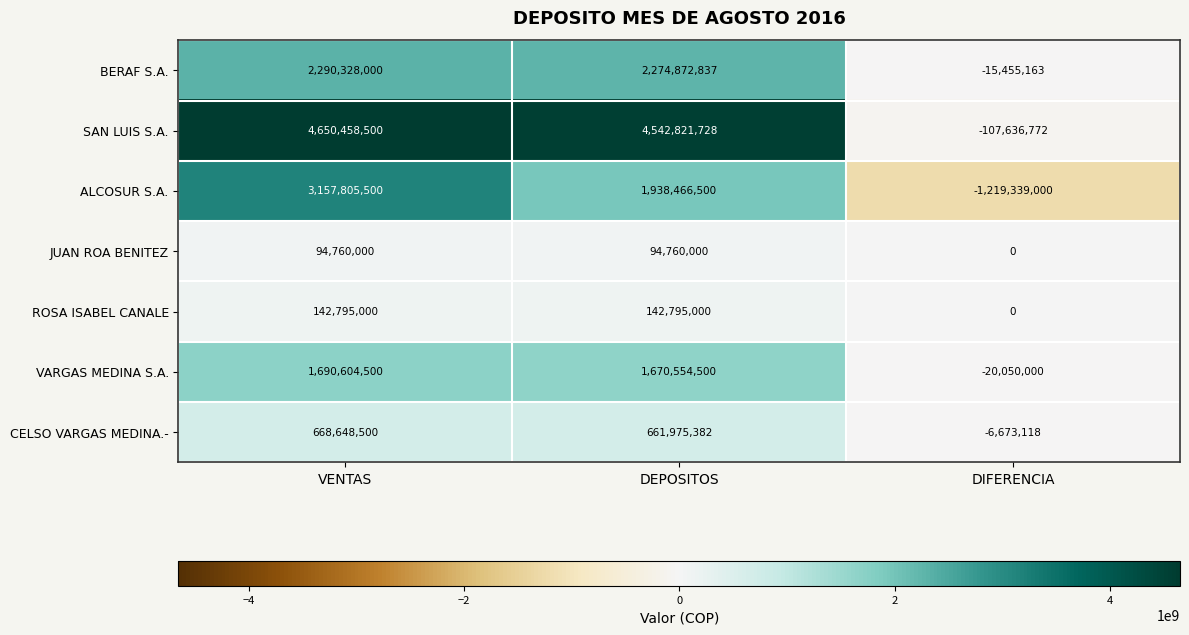

What is the total value across all series at DIFERENCIA?

-1369154053